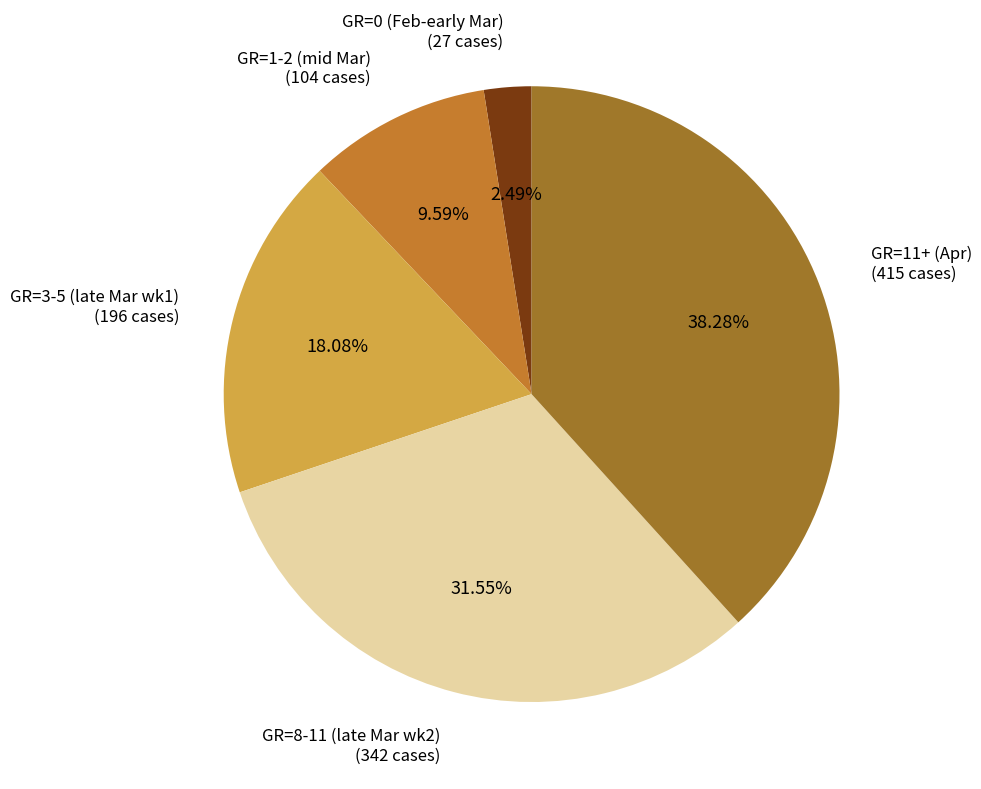

To the nearest percent, what is the difference between the largest and smallest slice percentages?

36%